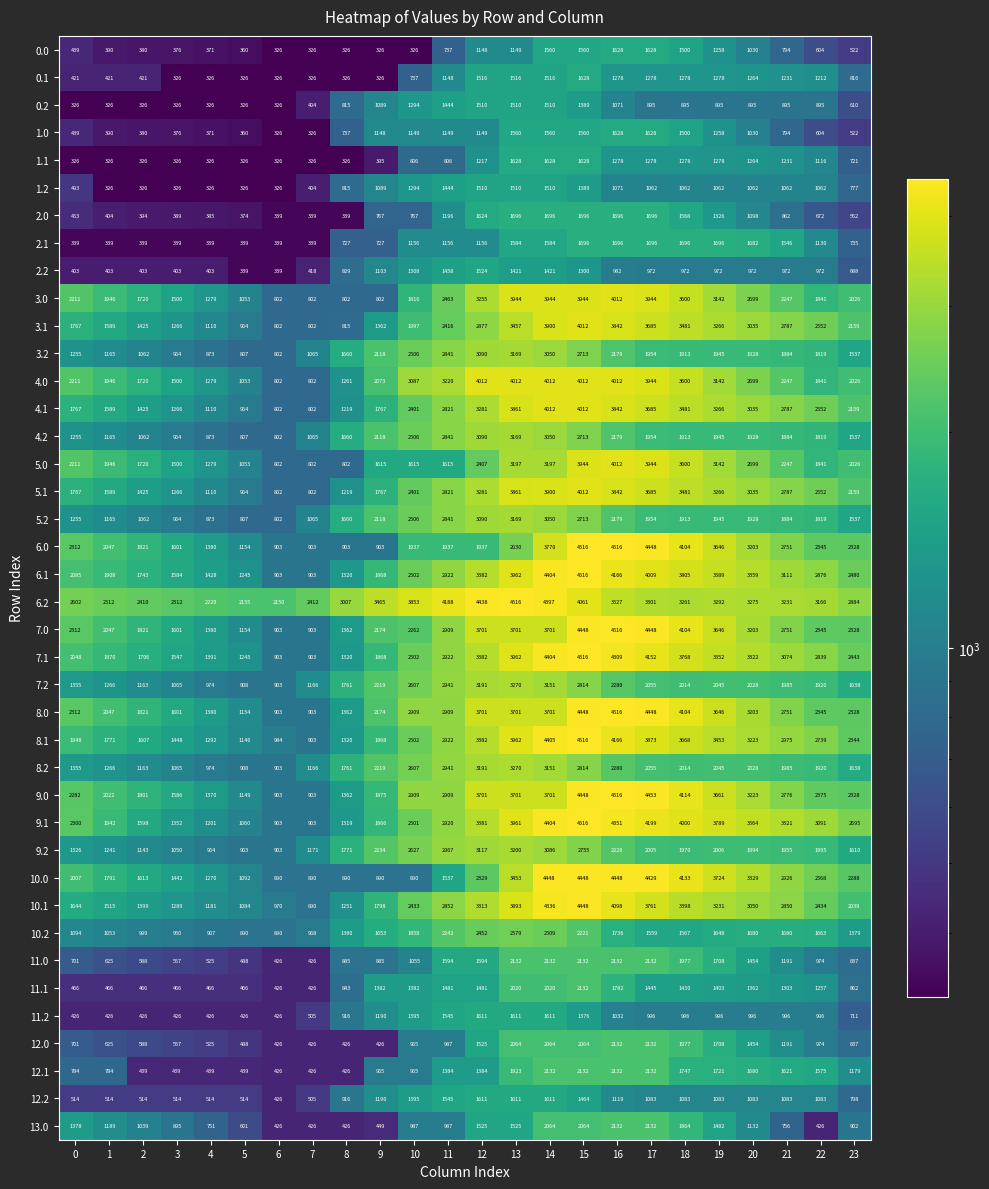

What is the difference between the highest and lowest values at 22?

2740